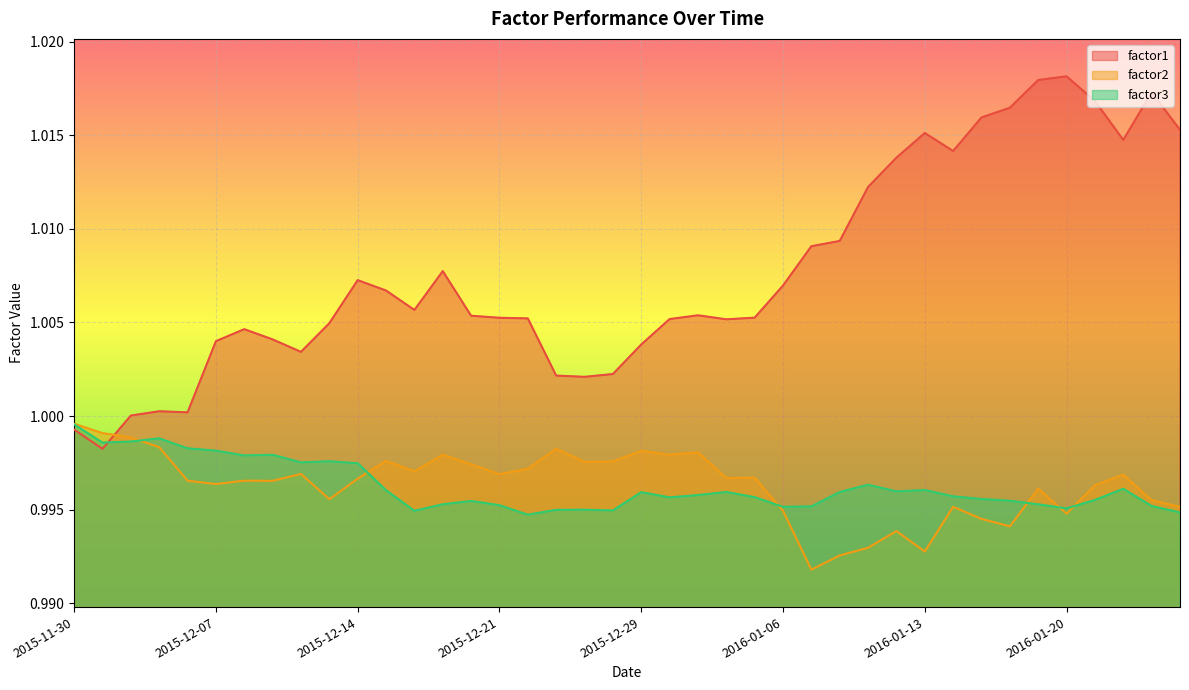

The factor1 series shows 1.7 at 2015-12-28. True or false?

False